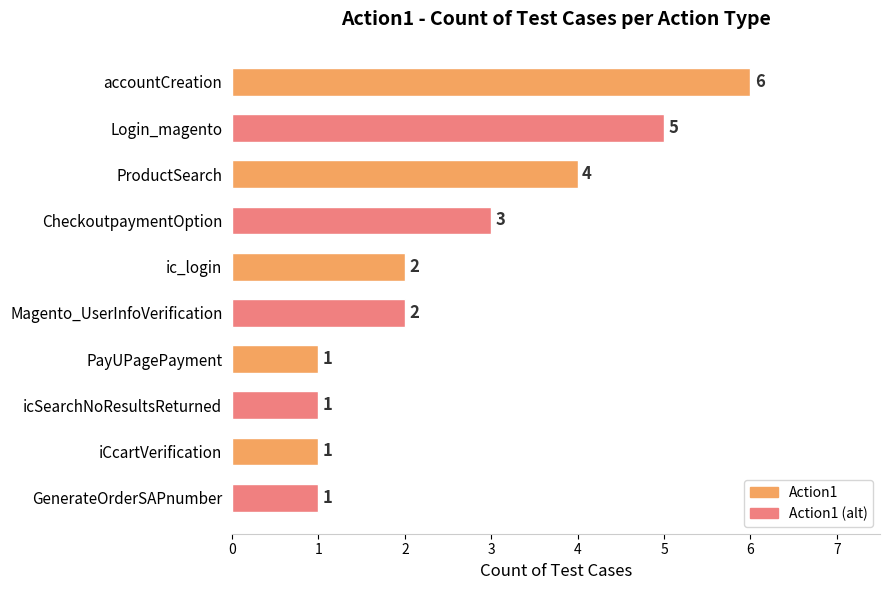

Are the bars grouped side by side (vs. stacked)?

No